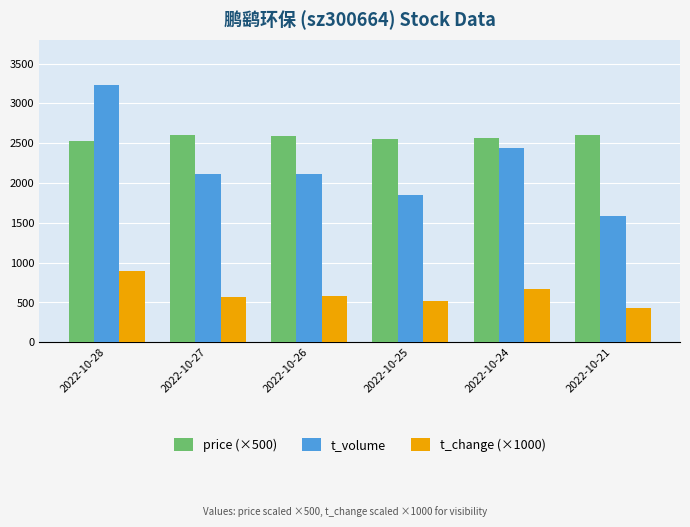

List the series in order of their overall mean, lowest first.

t_change (×1000), t_volume, price (×500)